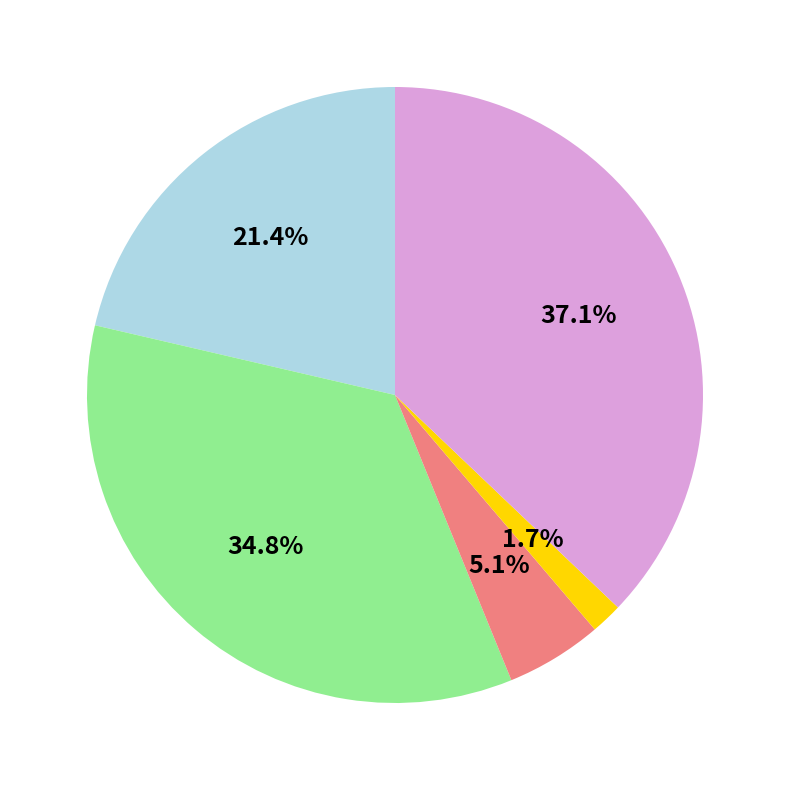

Is there any slice that represents more than half of the pie?

No